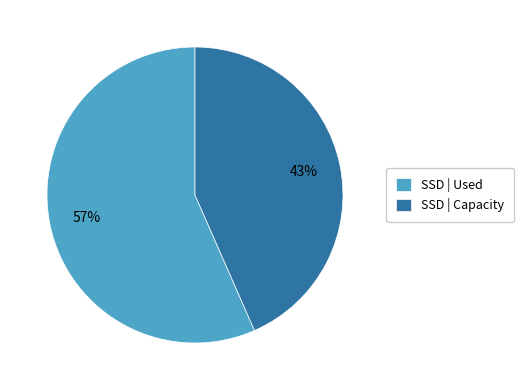

Which slice represents more than half of the pie?

SSD | Used